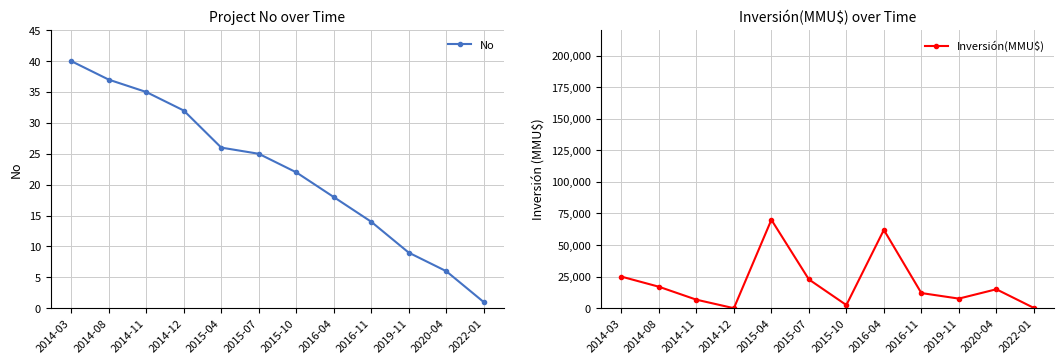

True or false: No has more than 2 points higher than both neighbors.

False